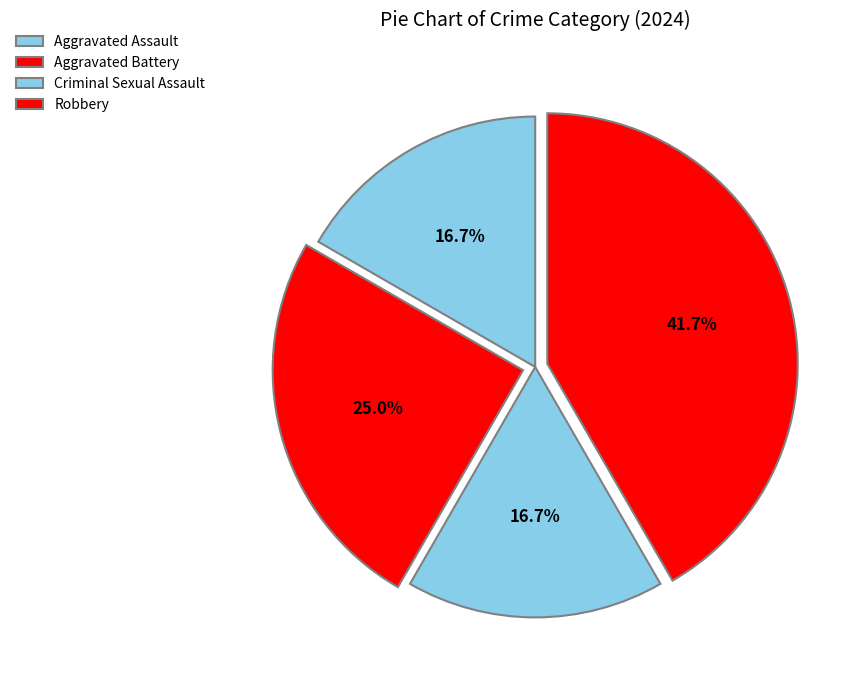

How many slices are in this pie chart?

4